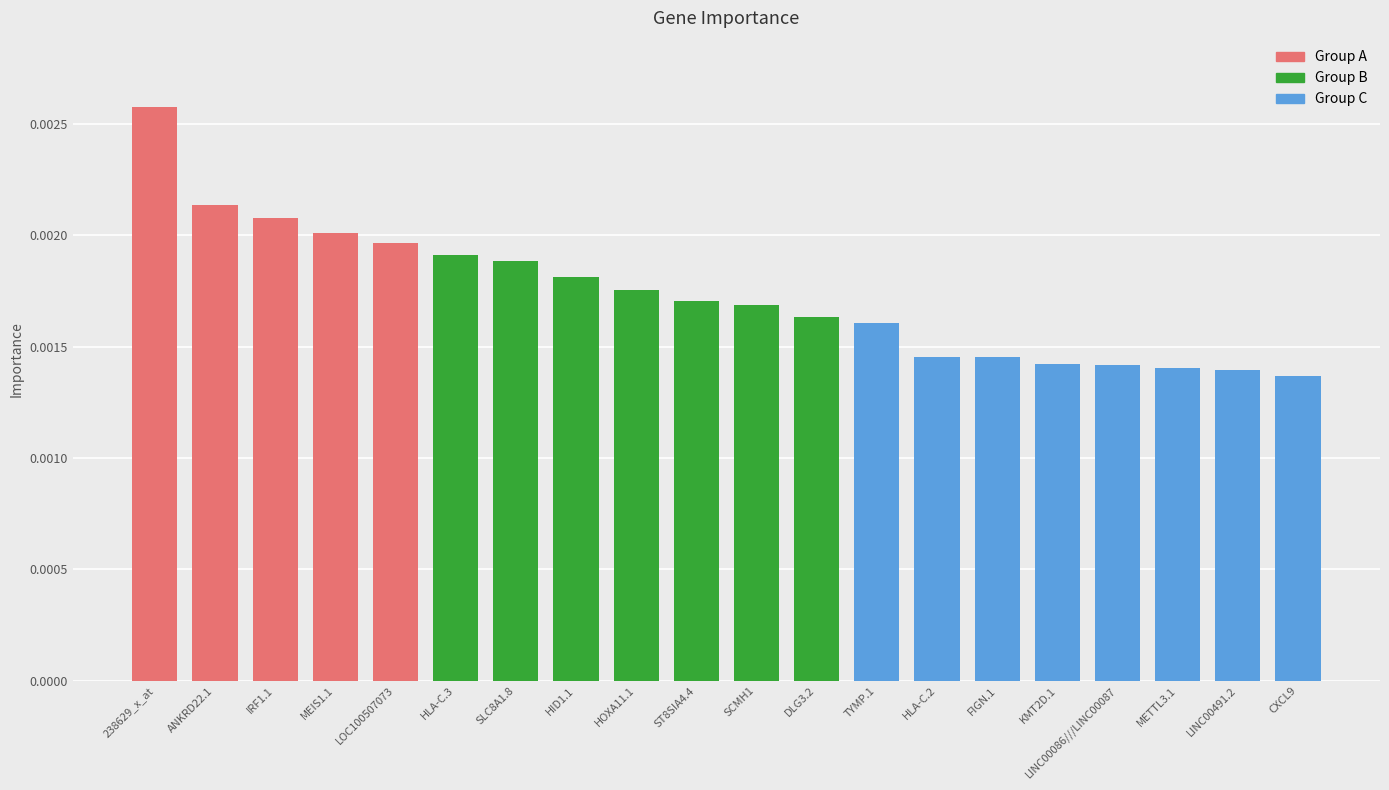

Which category has the highest value across all series?

238629_x_at